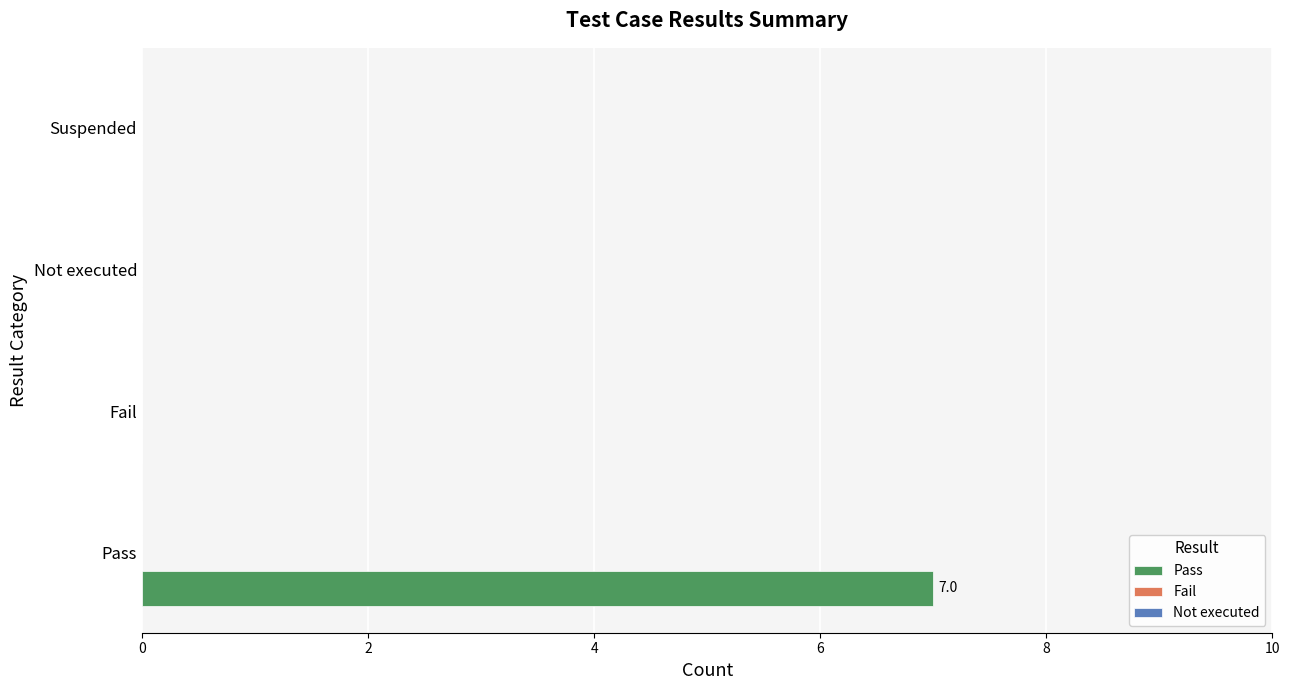

Between Suspended and Pass, which is larger?

Pass